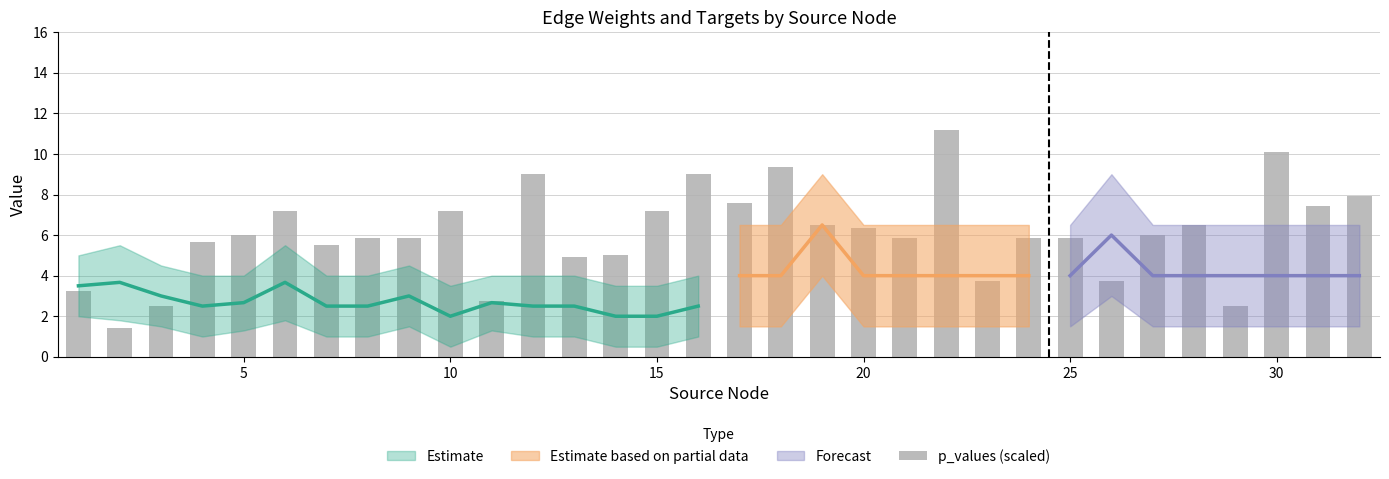

What is the difference between the second highest and minimum values?

8.6